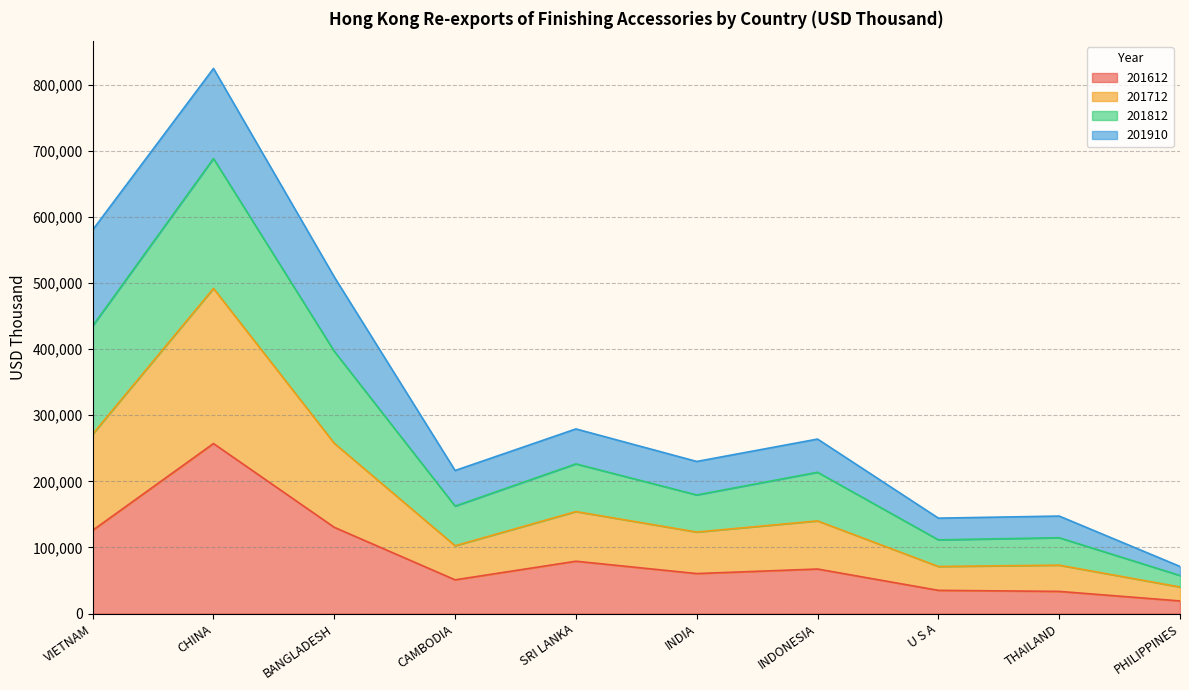

The value of 201612 at BANGLADESH is 130392.8. True or false?

True